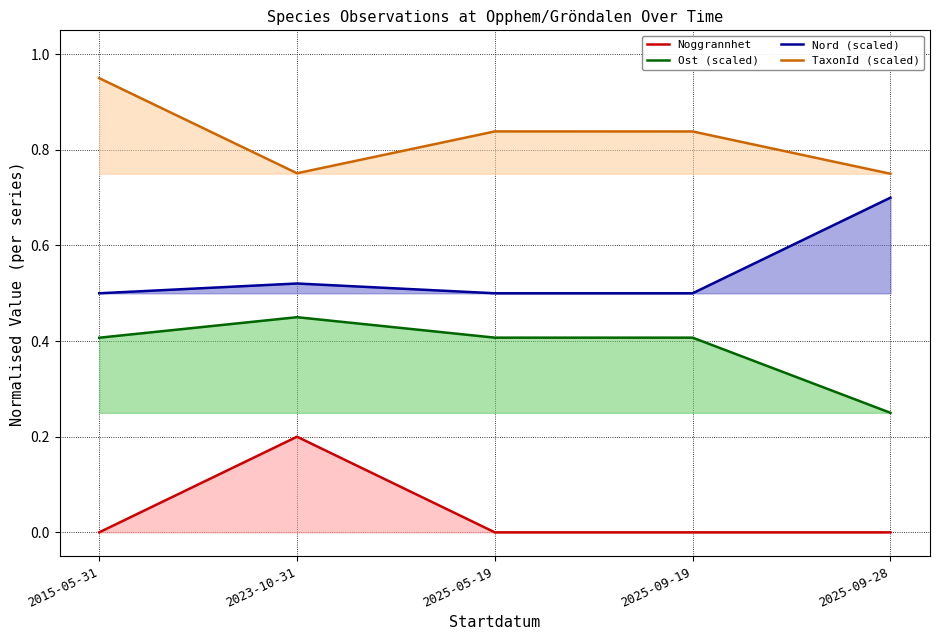

What is the greatest value displayed?

0.9